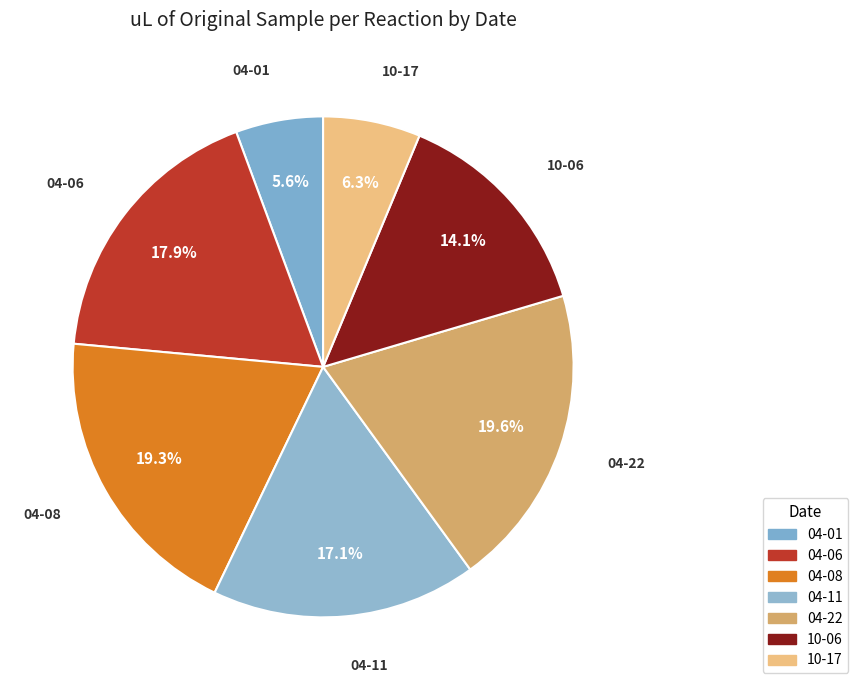

Which category has the smallest portion of the pie?

04-01